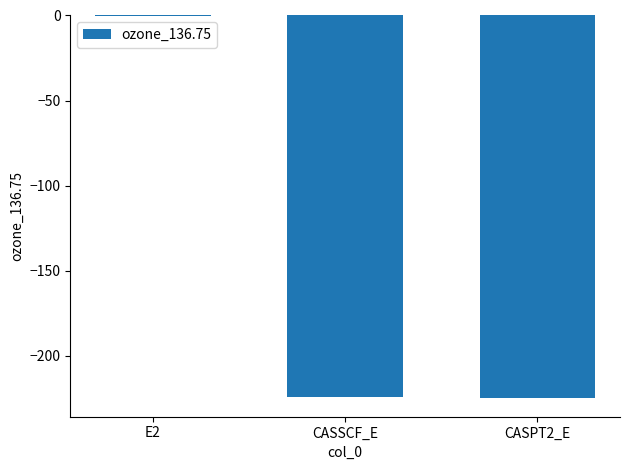

True or false: the data shows -143.0 at CASSCF_E.

False